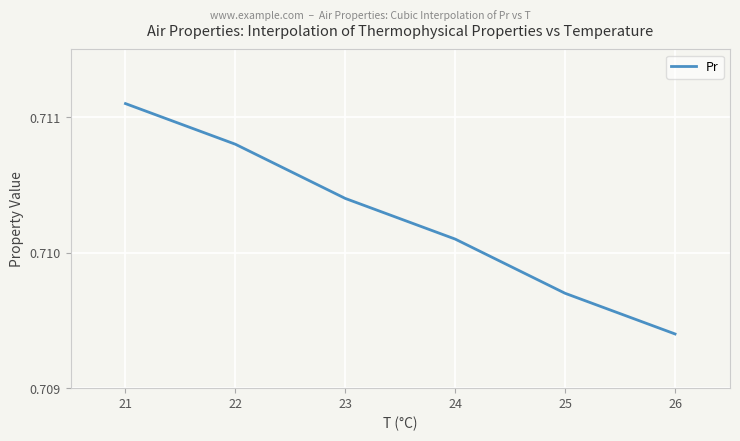

Count the values in the range 0 to 1.

6